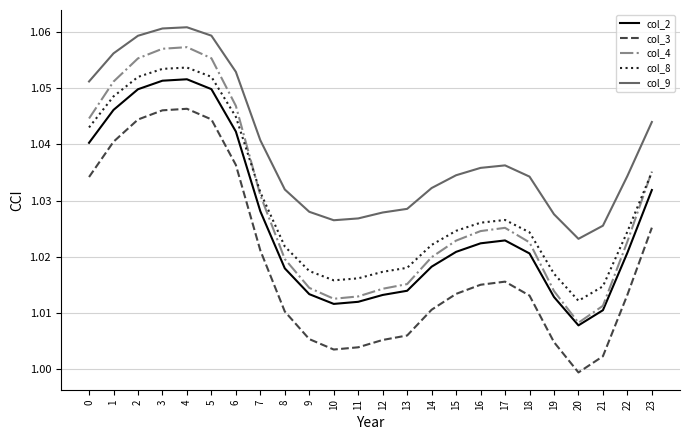

True or false: col_3 has a value of 0.4 at 13.

False